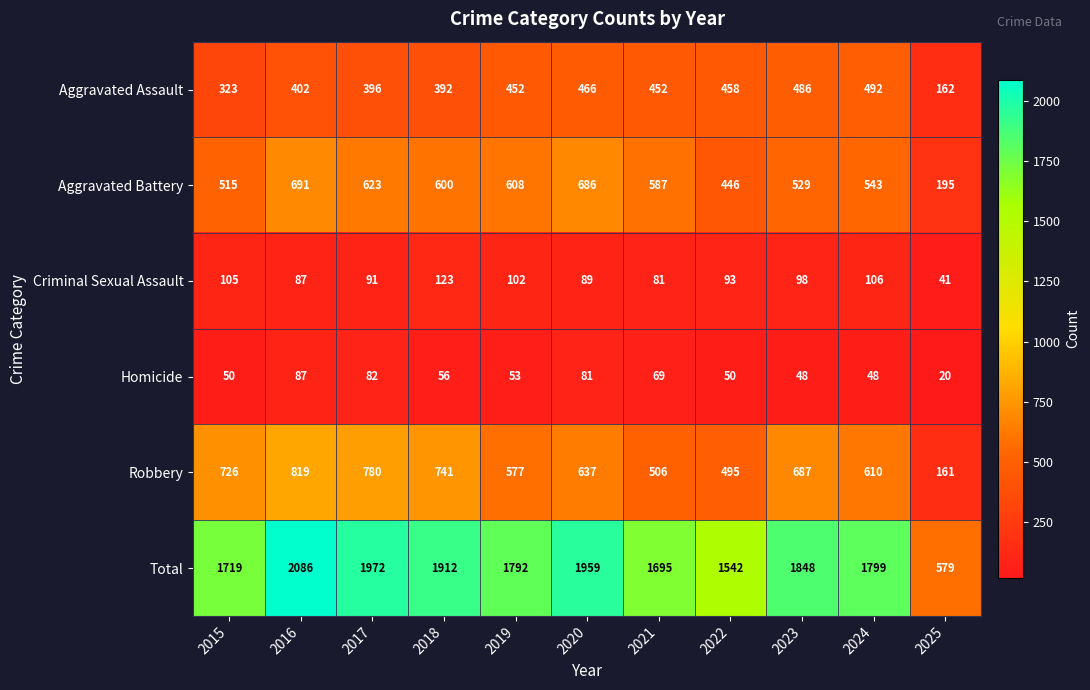

The value of Homicide at 2025 is 12. True or false?

False